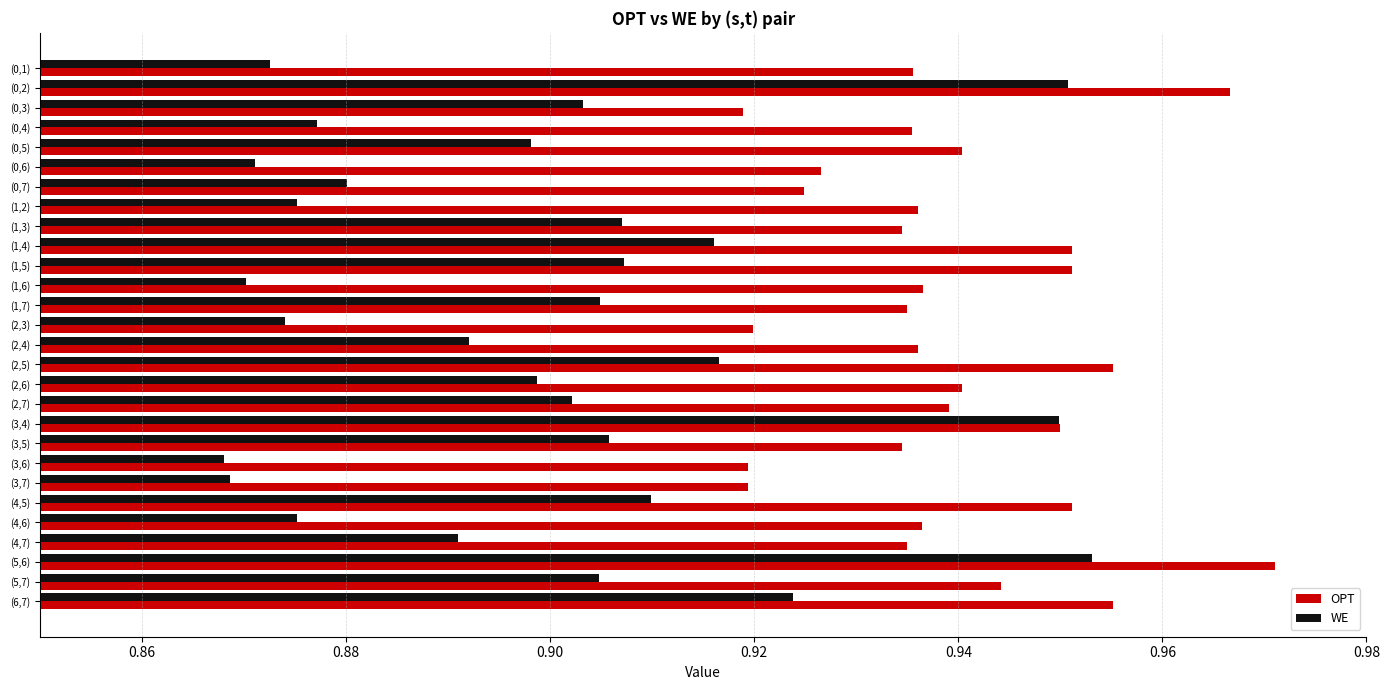

Count the WE values in the range 0 to 1.

28